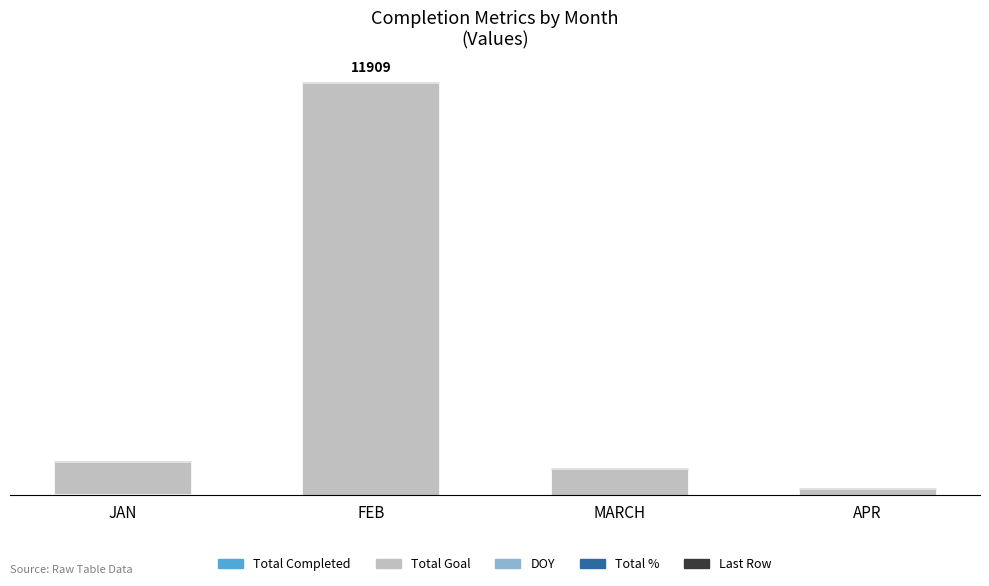

True or false: Total Completed has a value of 0 at MARCH.

True